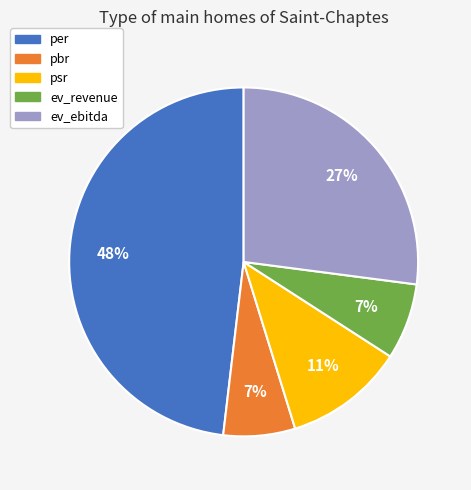

Is it true that ev_revenue is 7% of the pie?

True